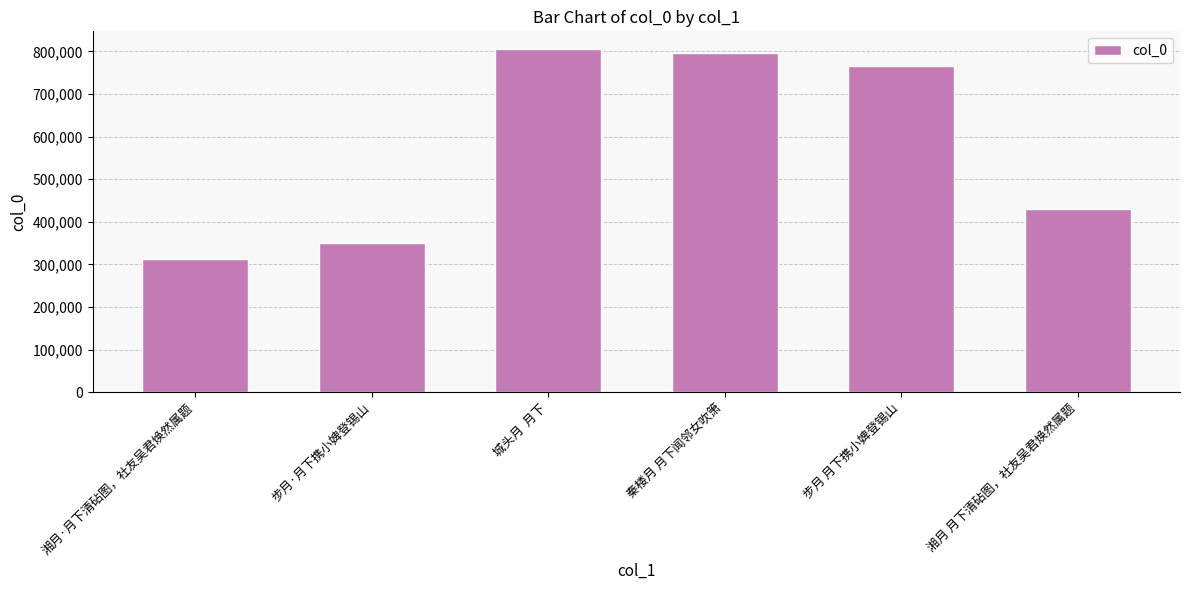

What is the change in value from 湘月·月下清砧图，社友吴君焕然属题 to 步月·月下携小婢登锡山?

+38330